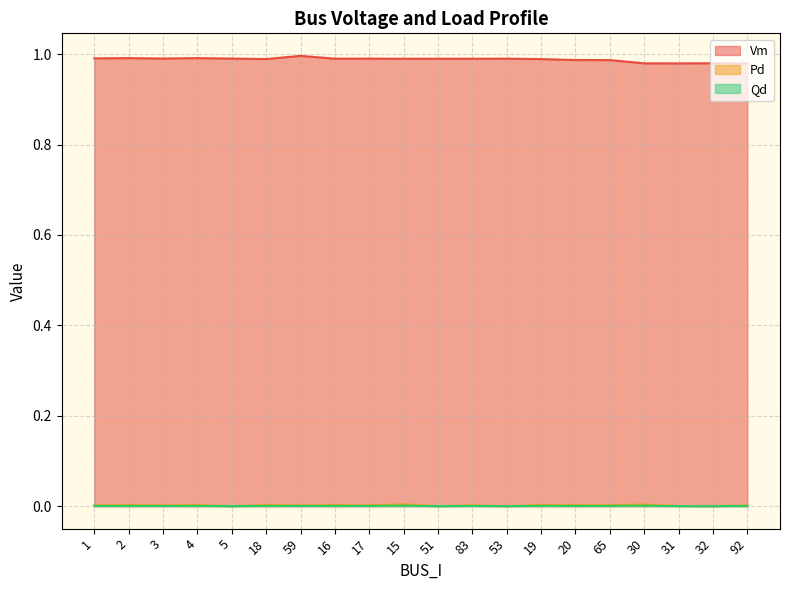

Reading left to right, extract all data points from this chart.

Vm: 1.0	1.0	1.0	1.0	1.0	1.0	1.0	1.0	1.0	1.0	1.0	1.0	1.0	1.0	1.0	1.0	1.0	1.0	1.0	1.0
Pd: 0.0	0.0	0.0	0.0	0.0	0.0	0.0	0.0	0.0	0.0	0.0	0.0	0.0	0.0	0.0	0.0	0.0	0.0	0.0	0.0
Qd: 0.0	0.0	0.0	0.0	0.0	0.0	0.0	0.0	0.0	0.0	0.0	0.0	0.0	0.0	0.0	0.0	0.0	0.0	0.0	0.0